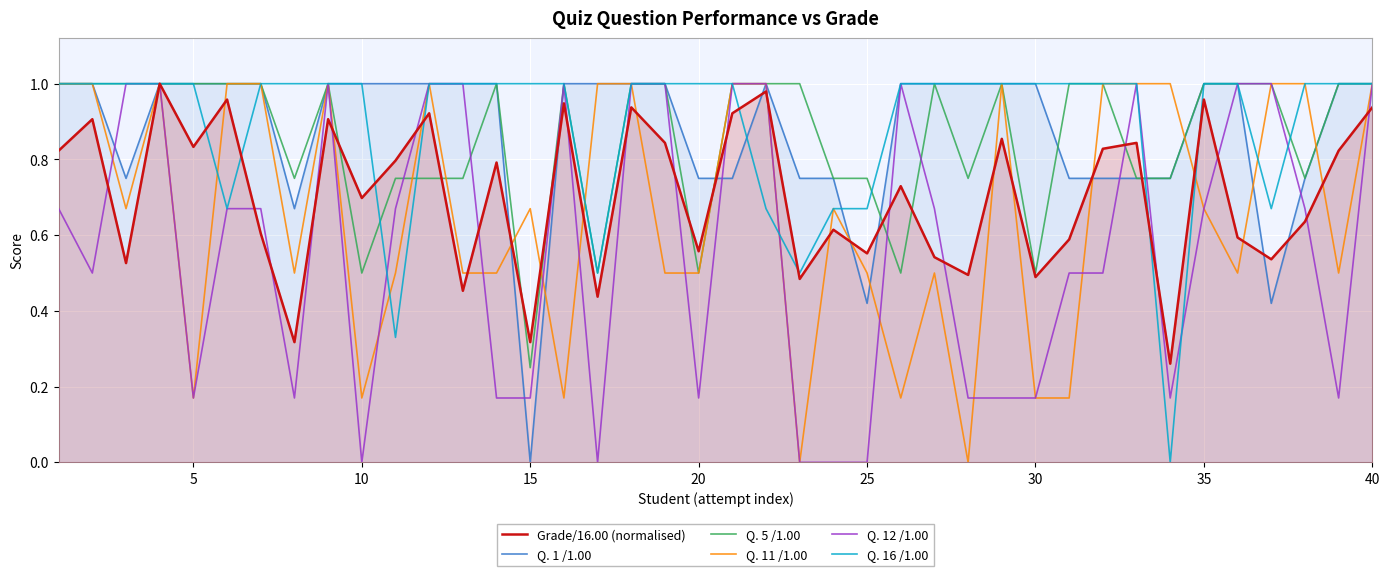

Which series has the largest total across all categories?

Q. 16 /1.00